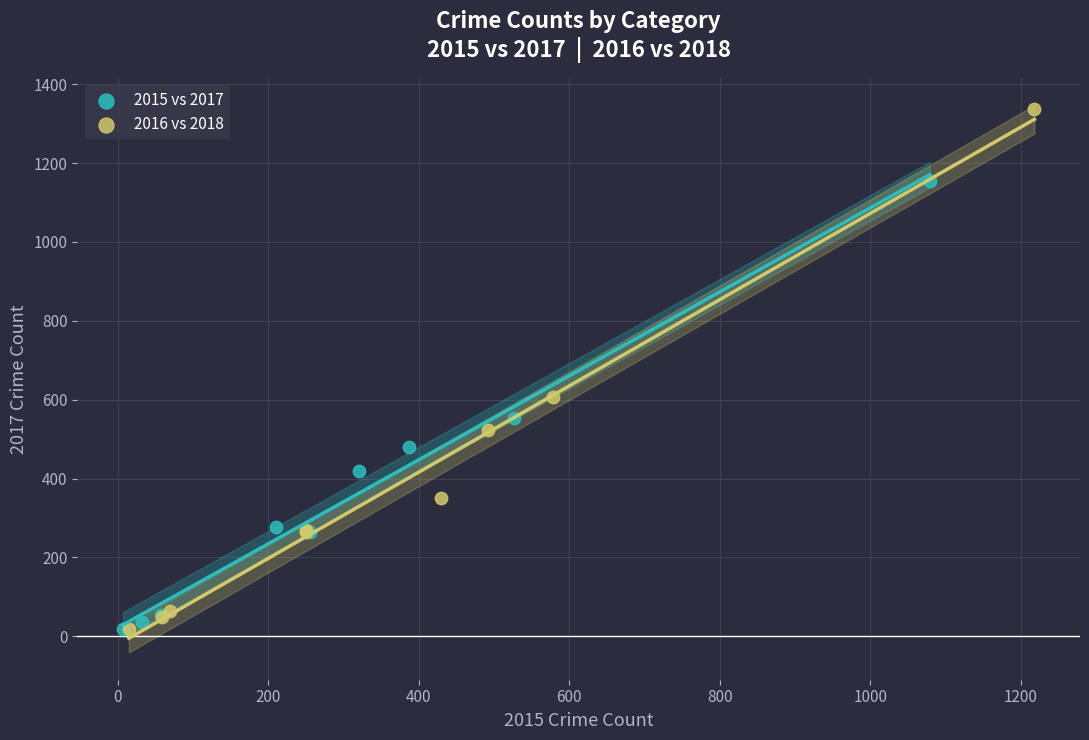

Which series has the largest Y range (max minus min)?

2016 vs 2018